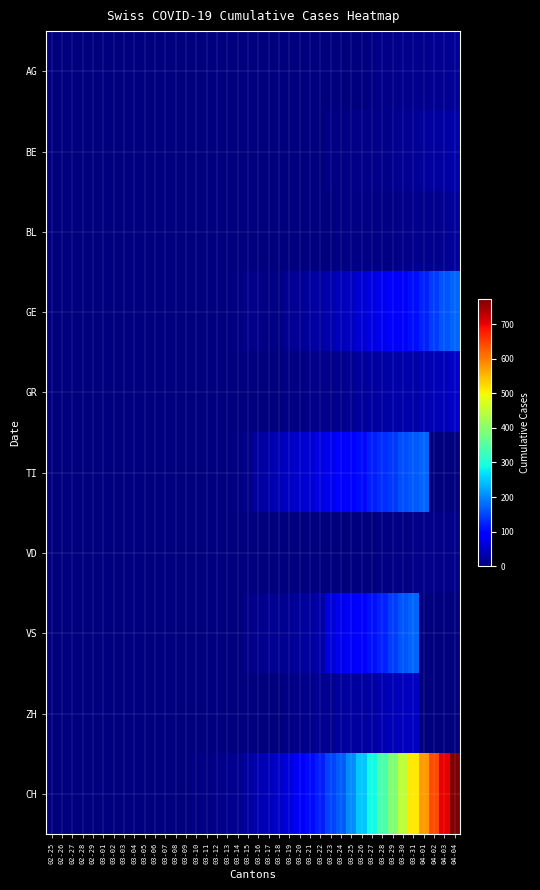

Which series has the widest spread of values?

CH